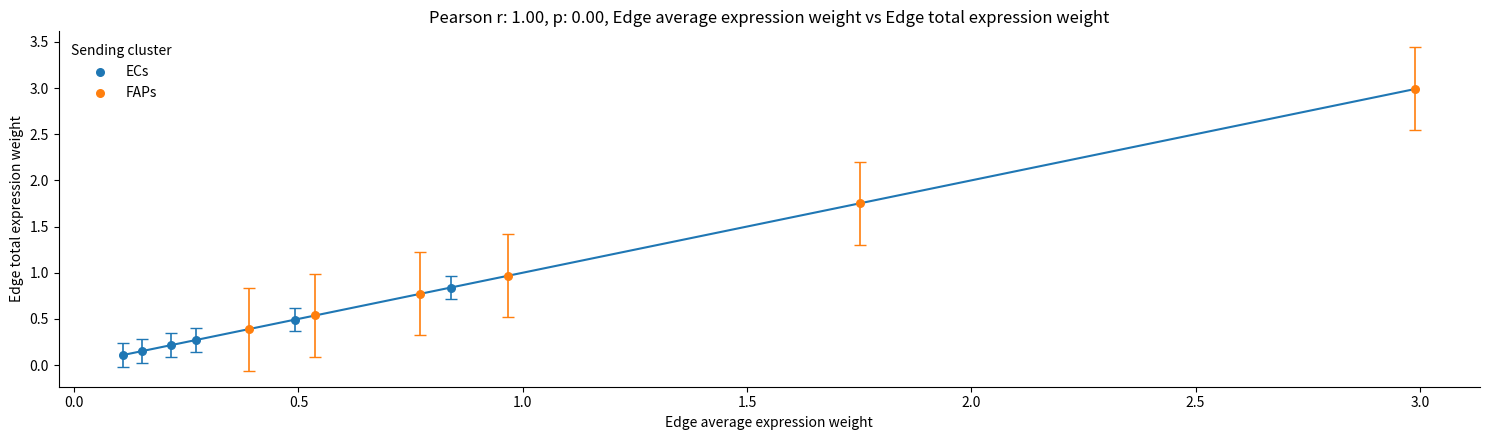

Which series has the largest Y range (max minus min)?

FAPs